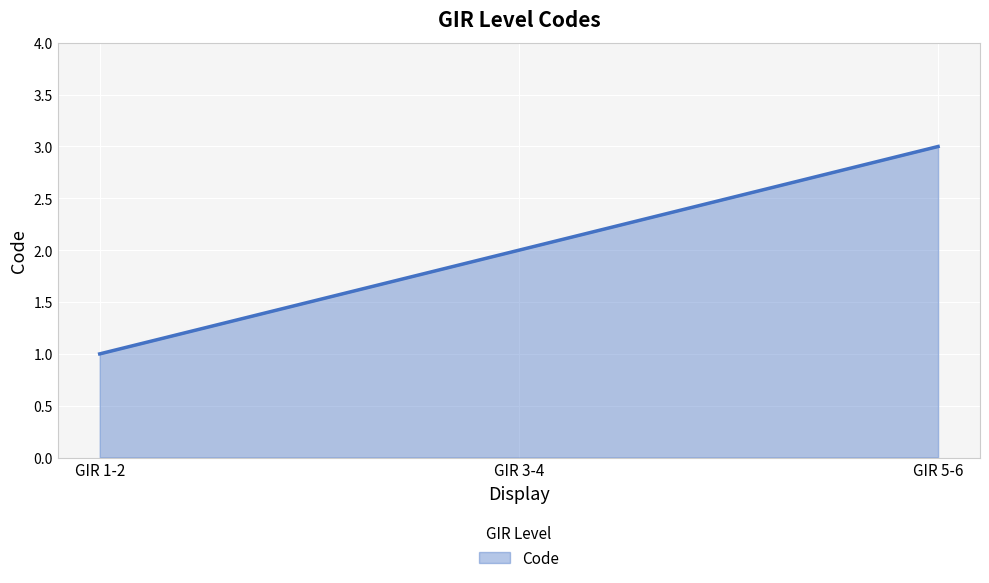

Which label corresponds to the smallest value in the chart?

GIR 1-2